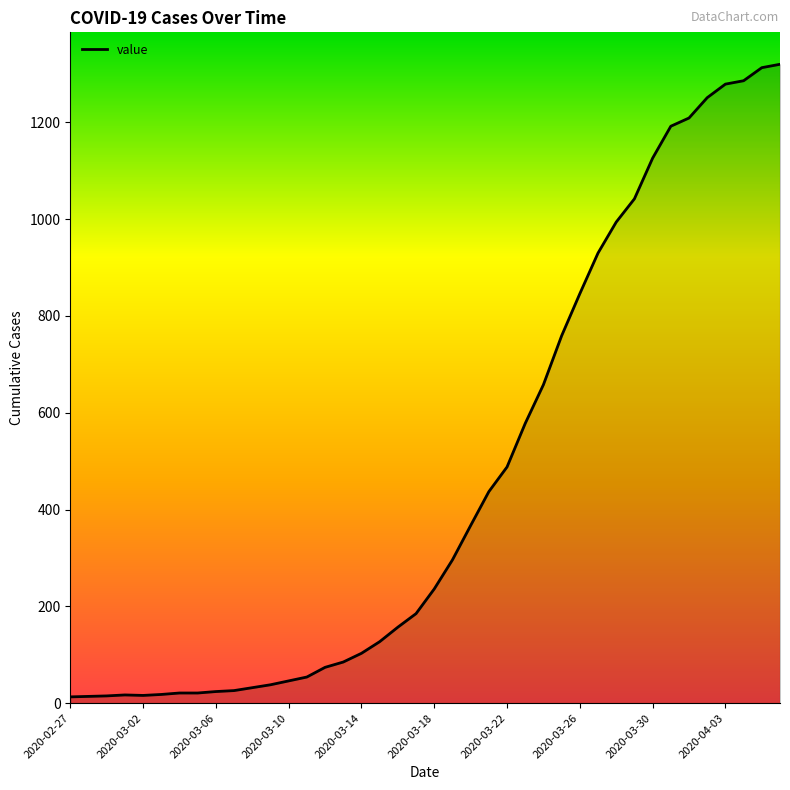

What is the maximum value shown in the chart?

1320